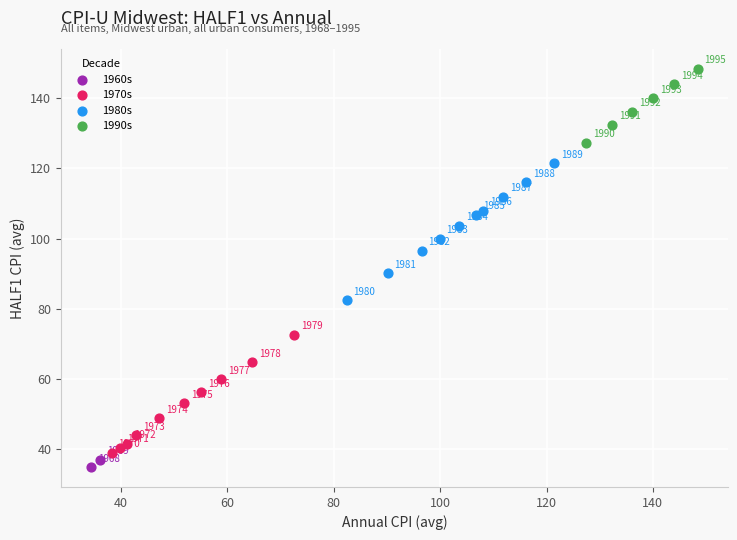

Which series contains the lowest Y value?

1960s